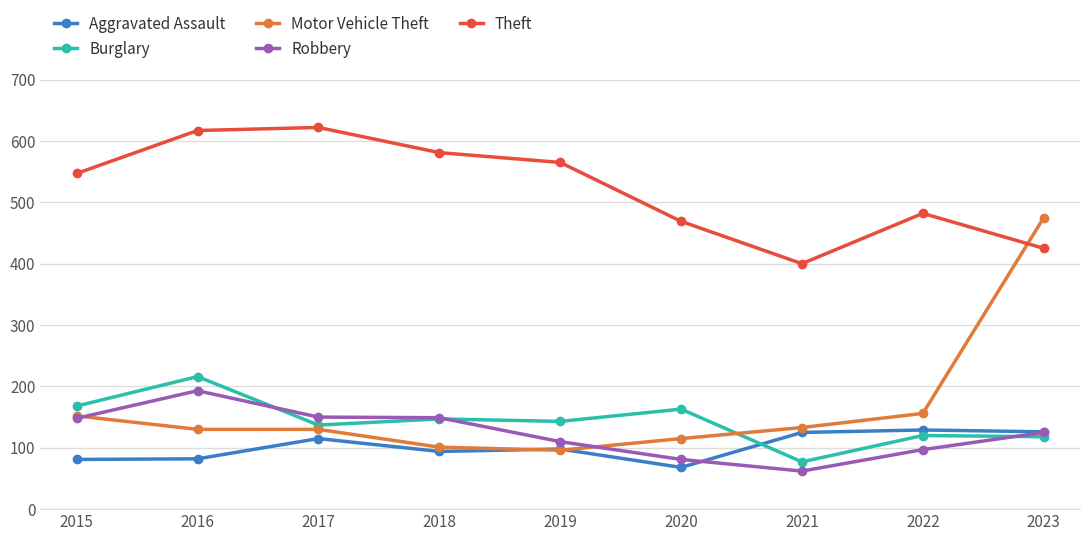

Which series has the largest total across all categories?

Theft